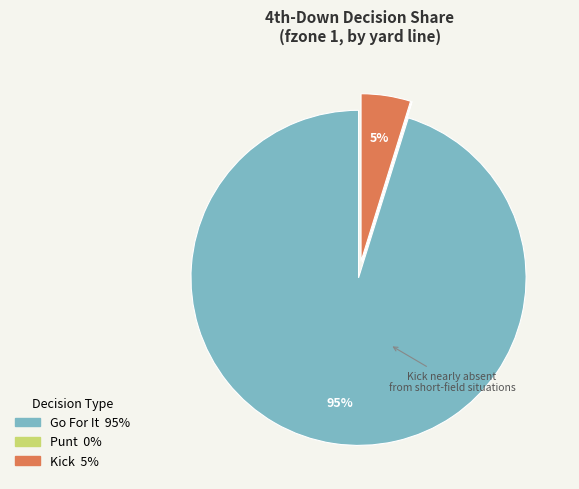

Is there a majority slice in this chart?

Yes